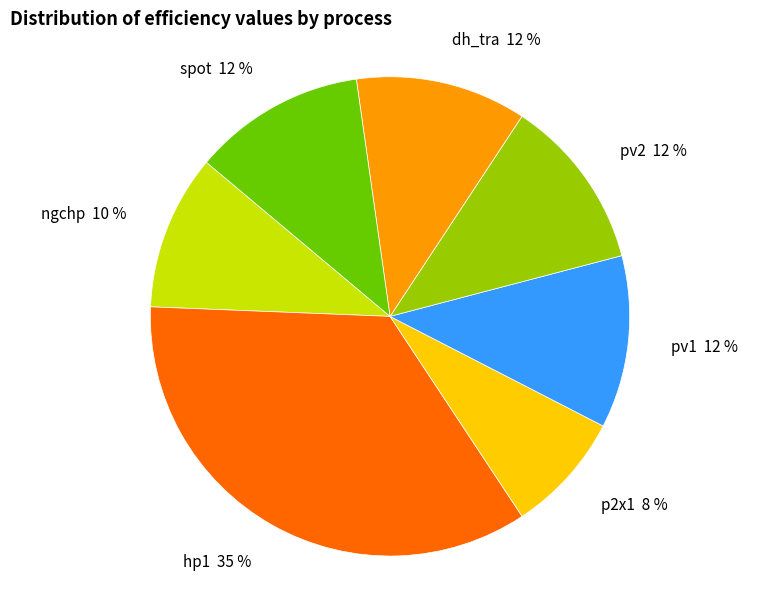

Combined, do hp1 and pv1 account for over 50%?

No